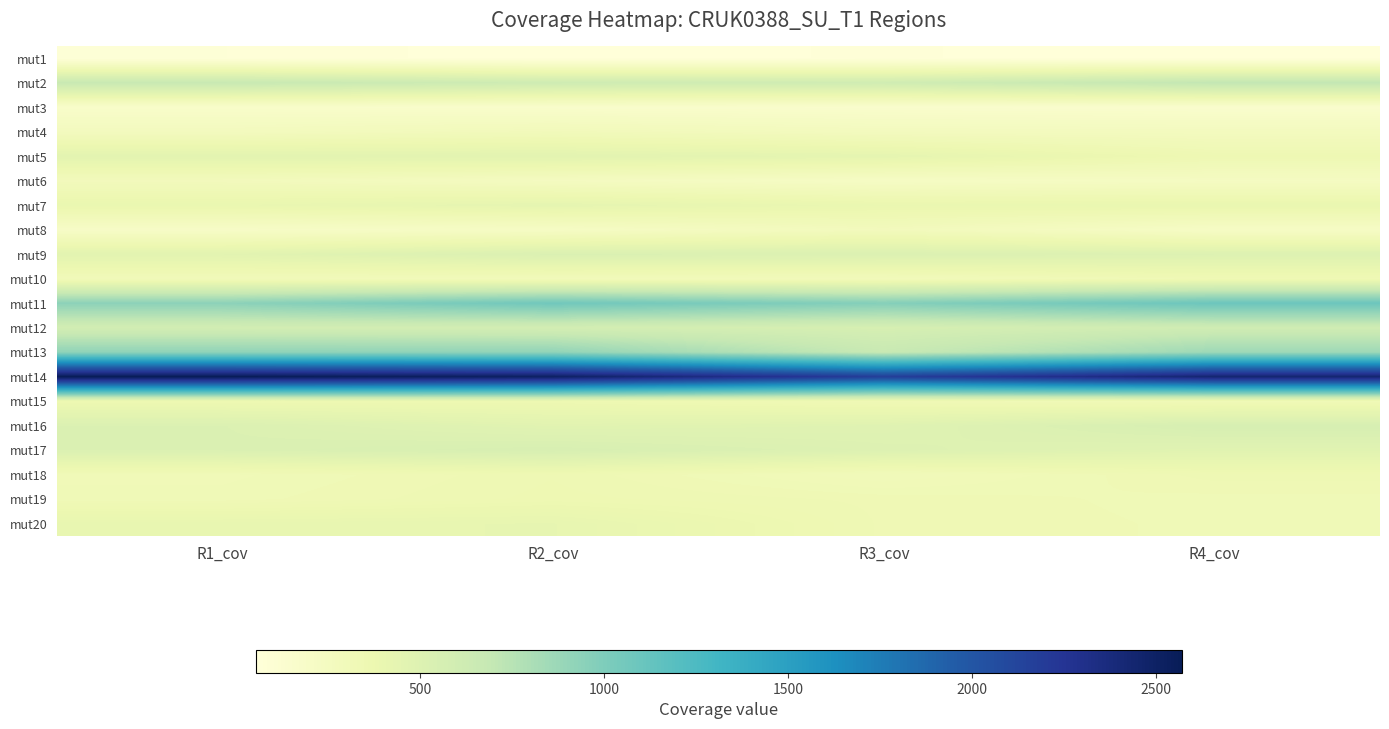

At which category is the sum across all series the highest?

R2_cov